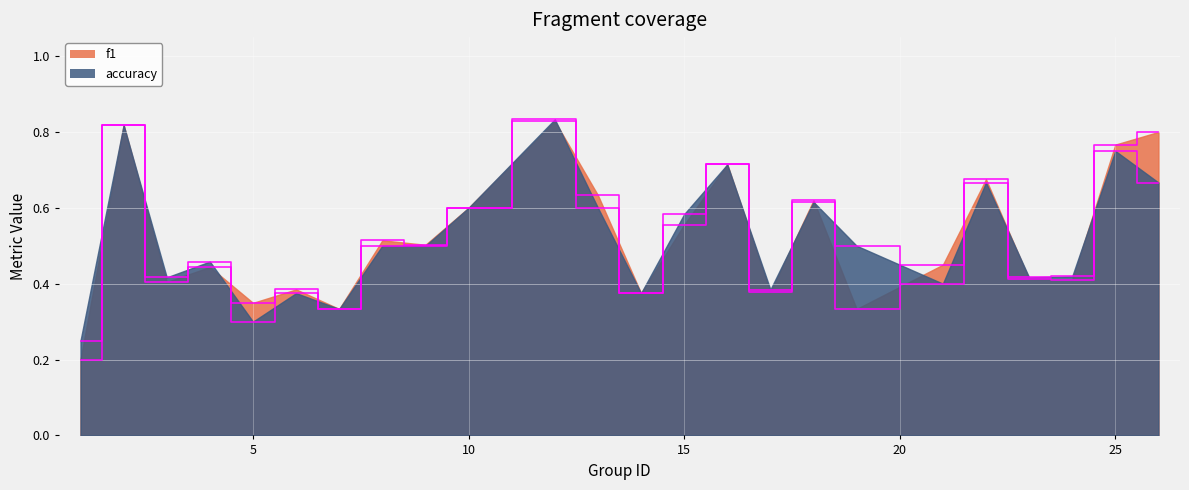

True or false: accuracy and f1 cross at least once.

True